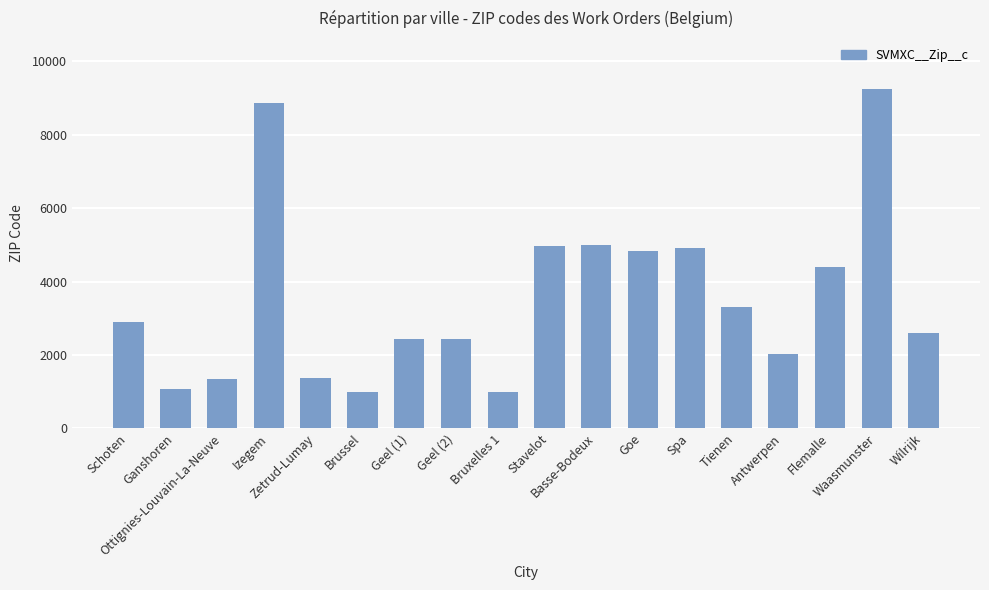

What is the label of the 11th bar from the right?

Geel (2)